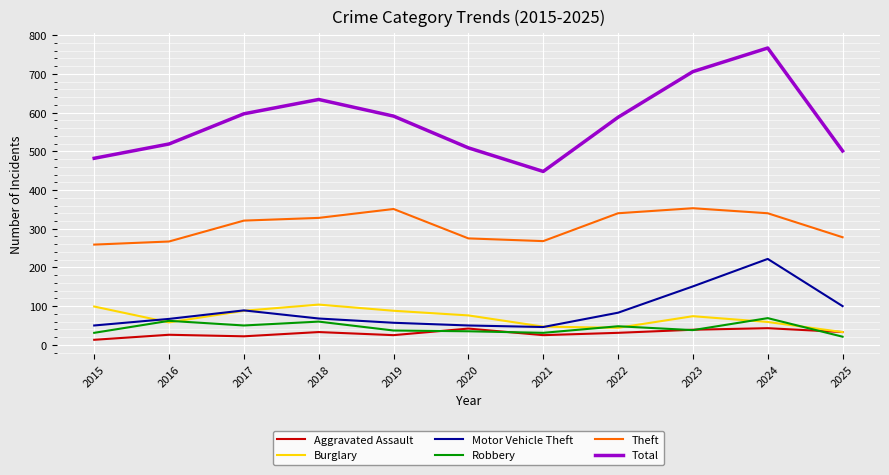

What are all the series names shown in the legend?

Aggravated Assault, Burglary, Motor Vehicle Theft, Robbery, Theft, Total